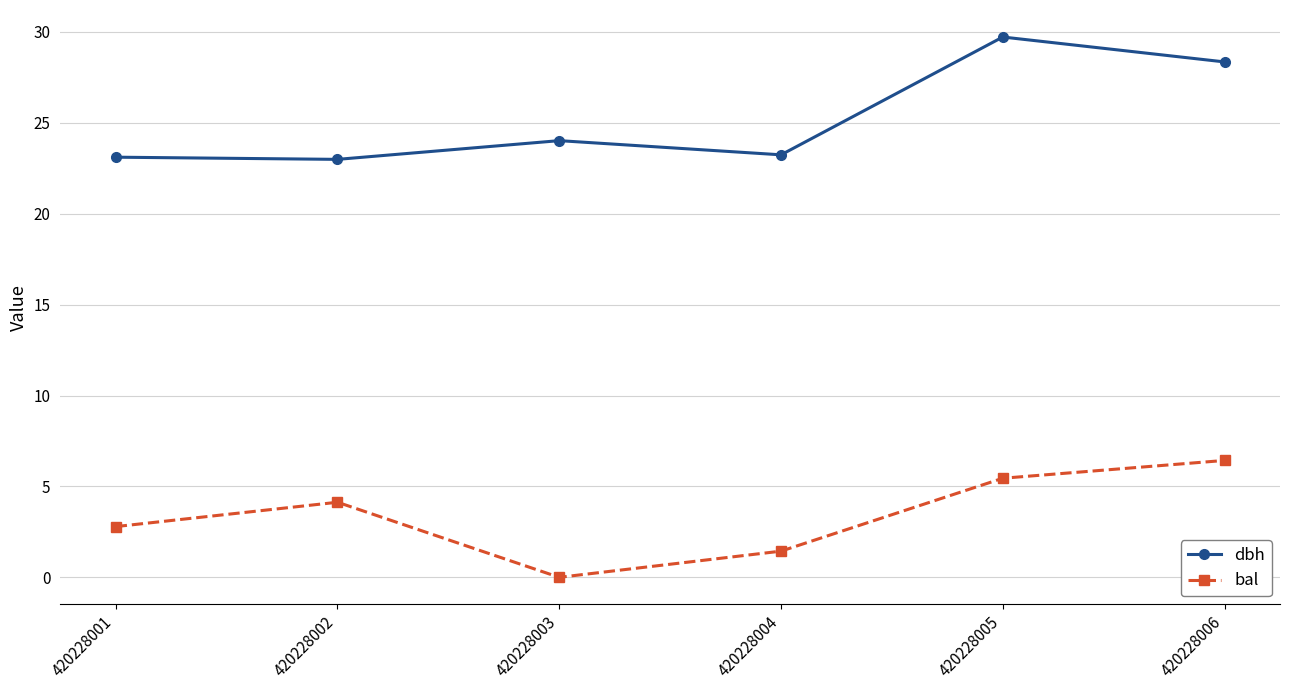

True or false: bal has a value of 4.1 at 420228002.

True